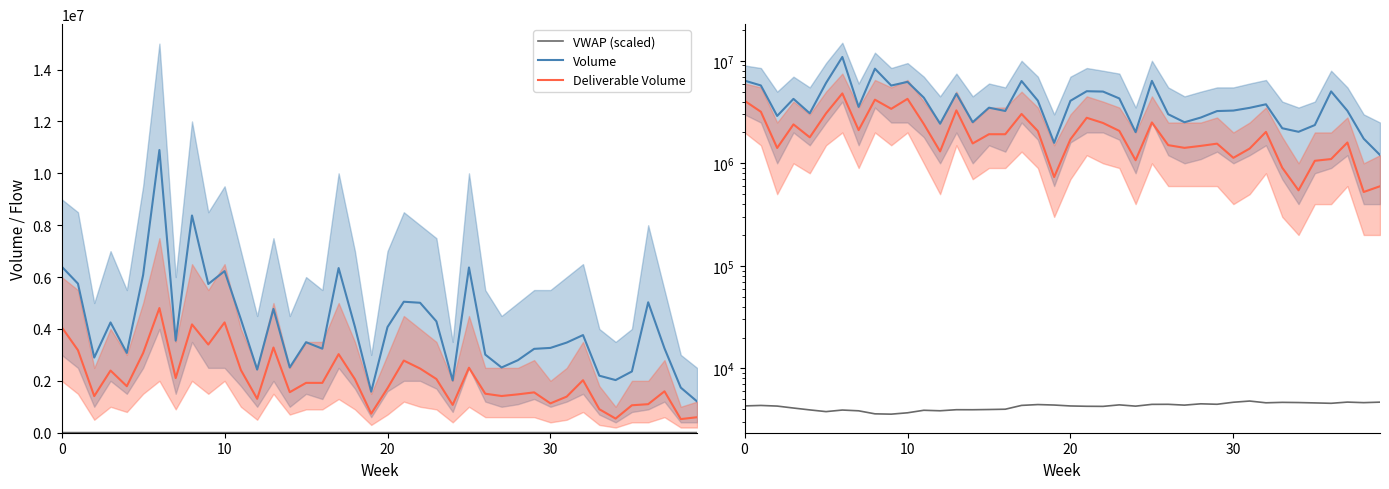

Which label corresponds to the smallest value in the chart?

9